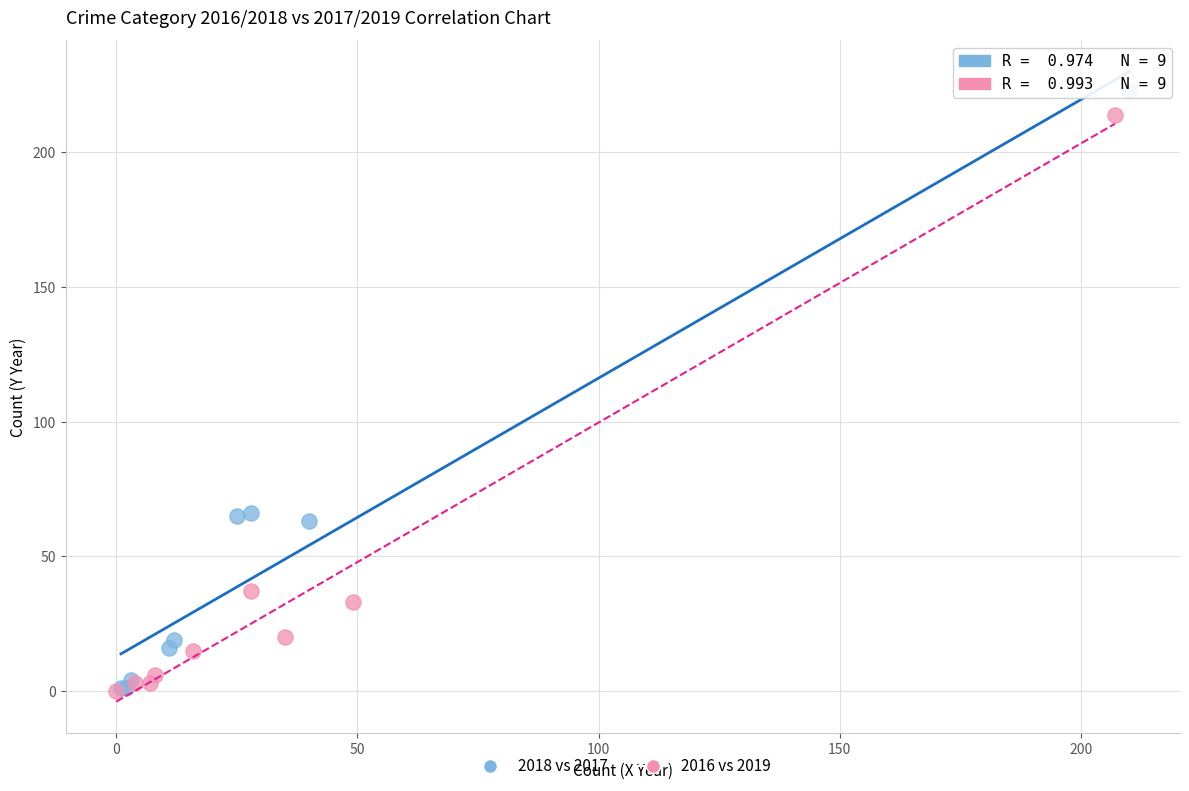

Which series has the widest spread of Y values?

2018 vs 2017